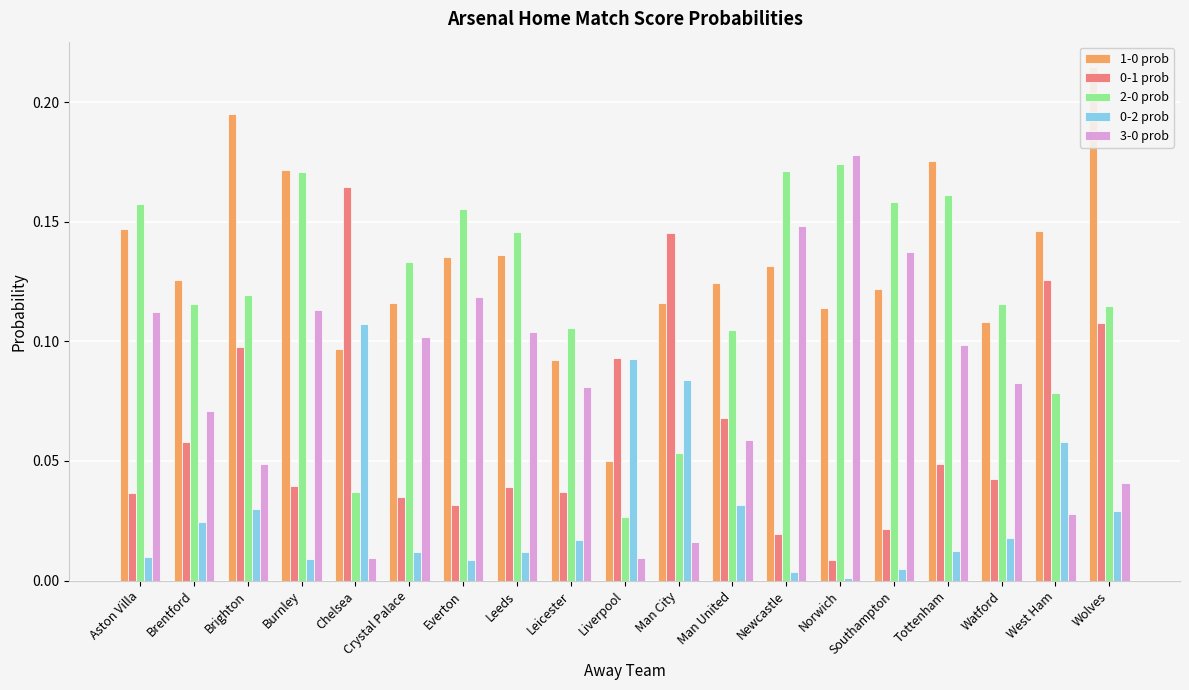

Between Crystal Palace and Watford, which series saw the biggest shift?

3-0 prob